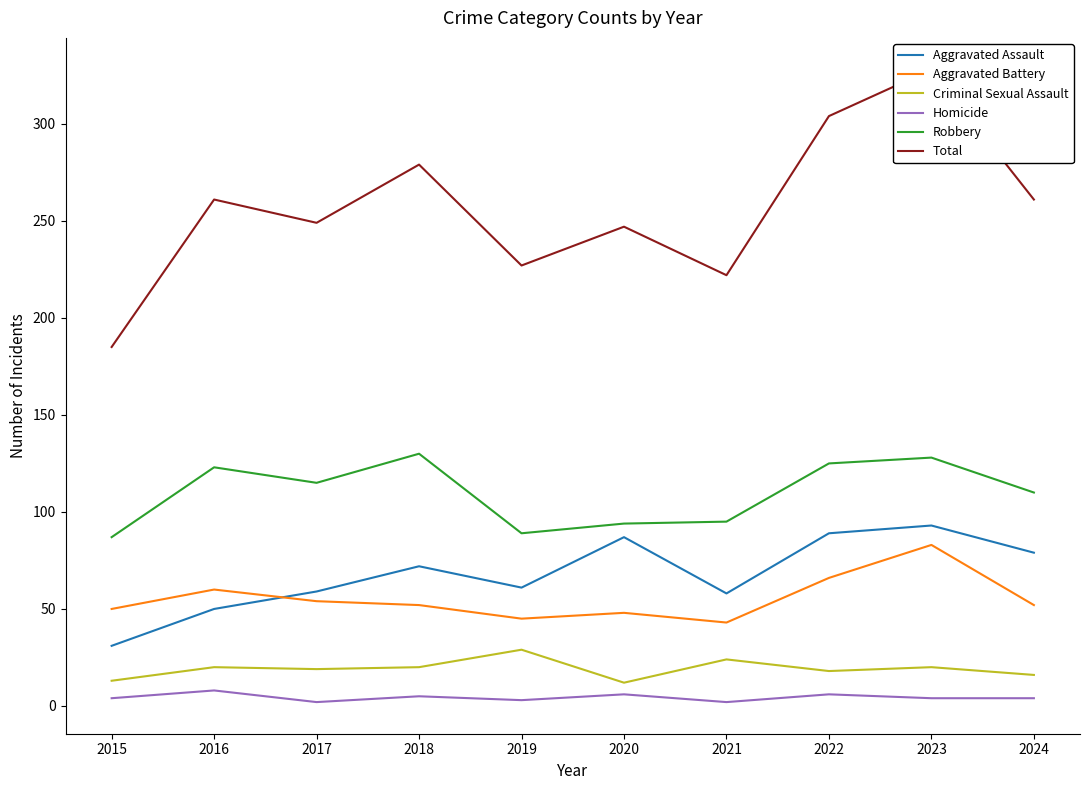

At how many categories does at least one series exceed 129?

10